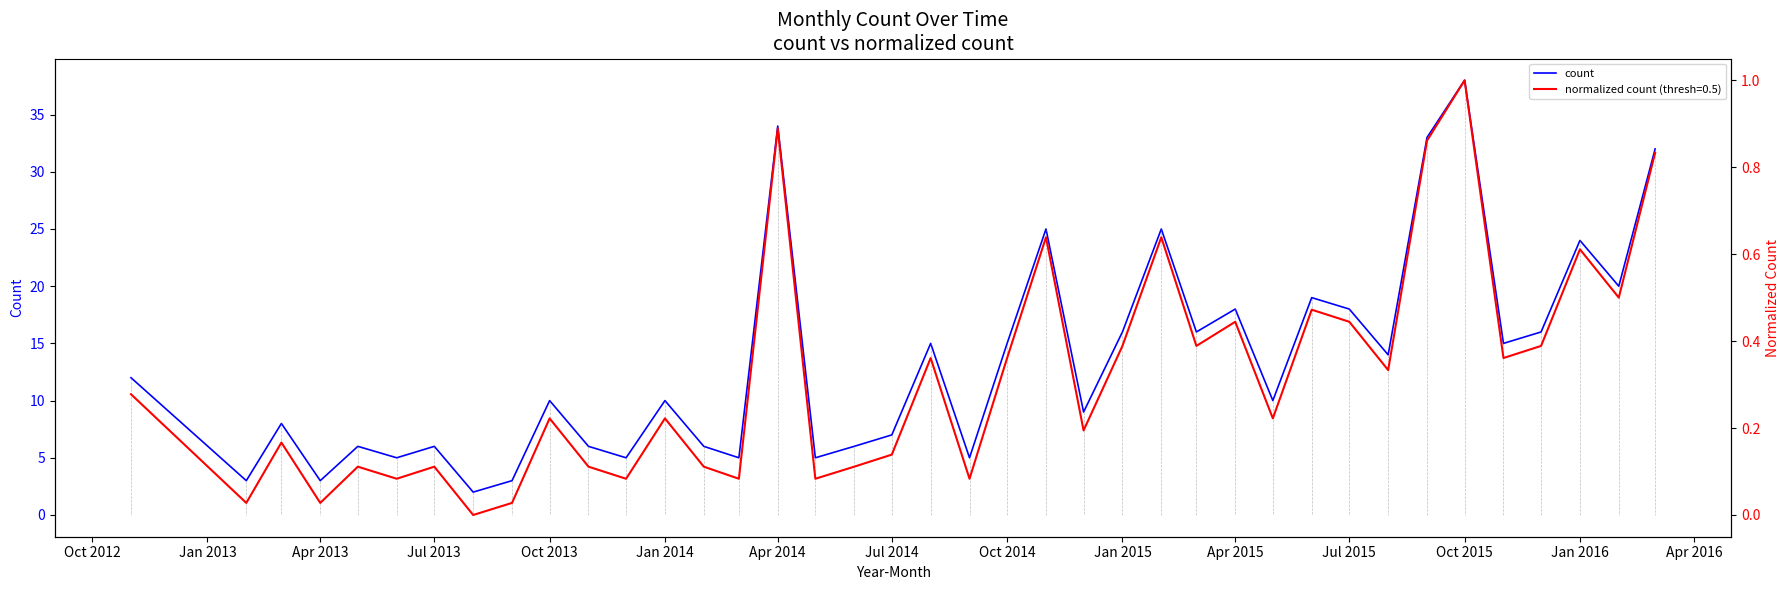

How many data points does each series have?

39